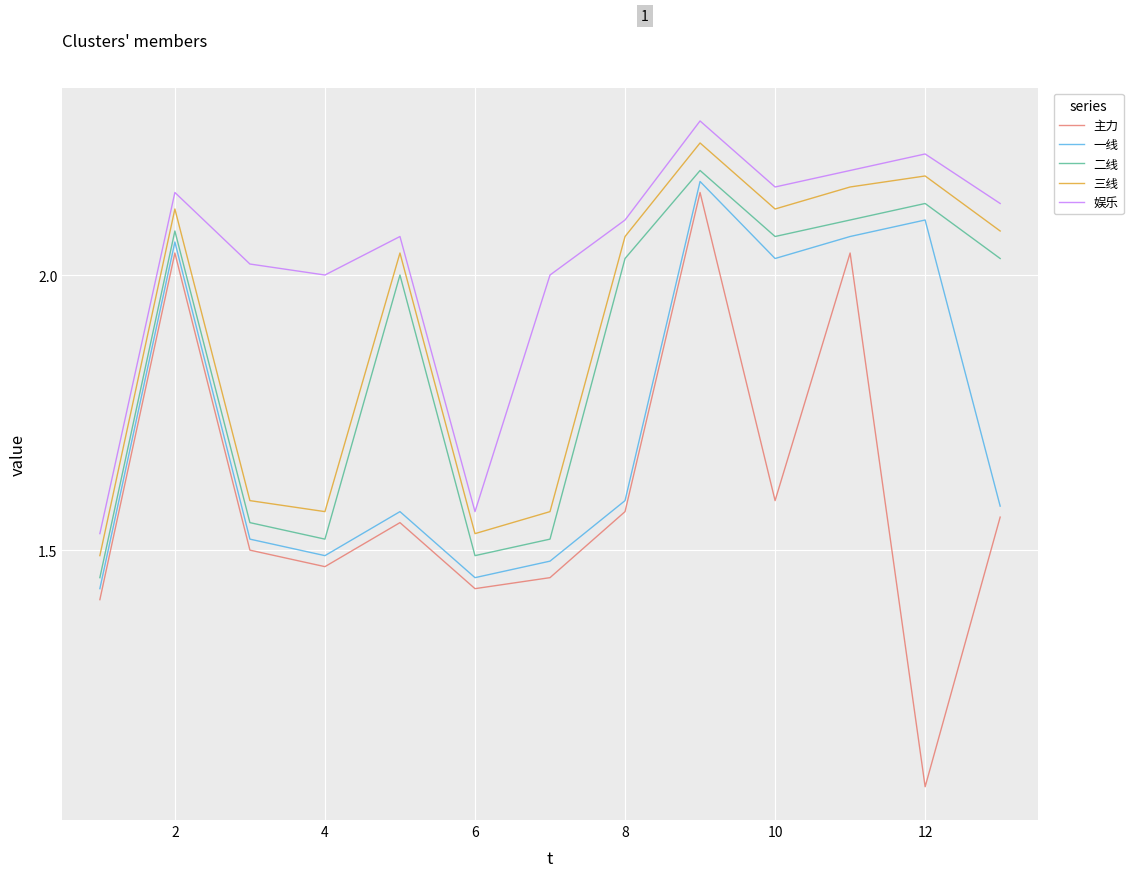

Which series has the largest total across all categories?

娱乐